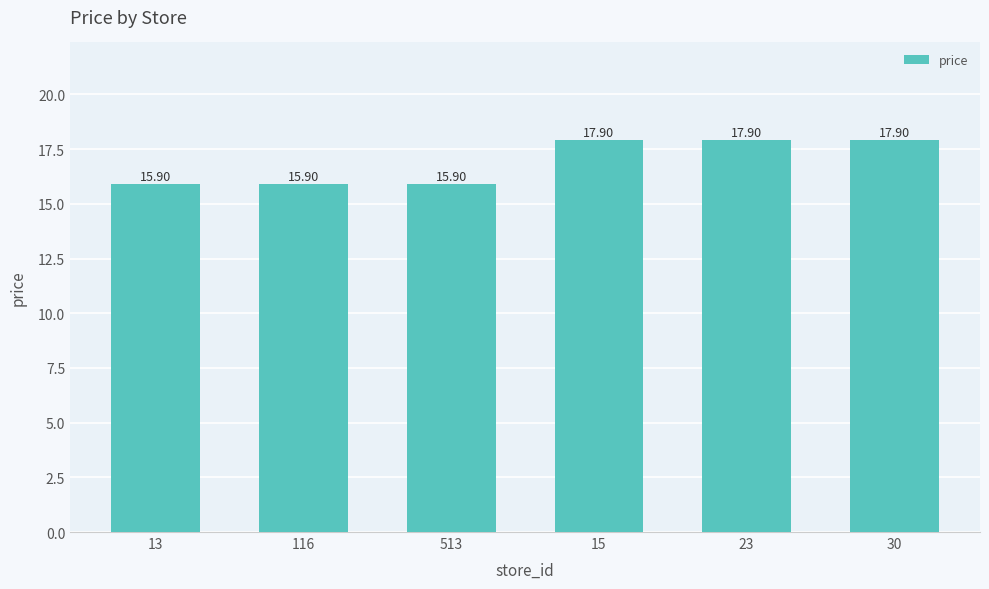

What is the approximate value at 116?

15.9